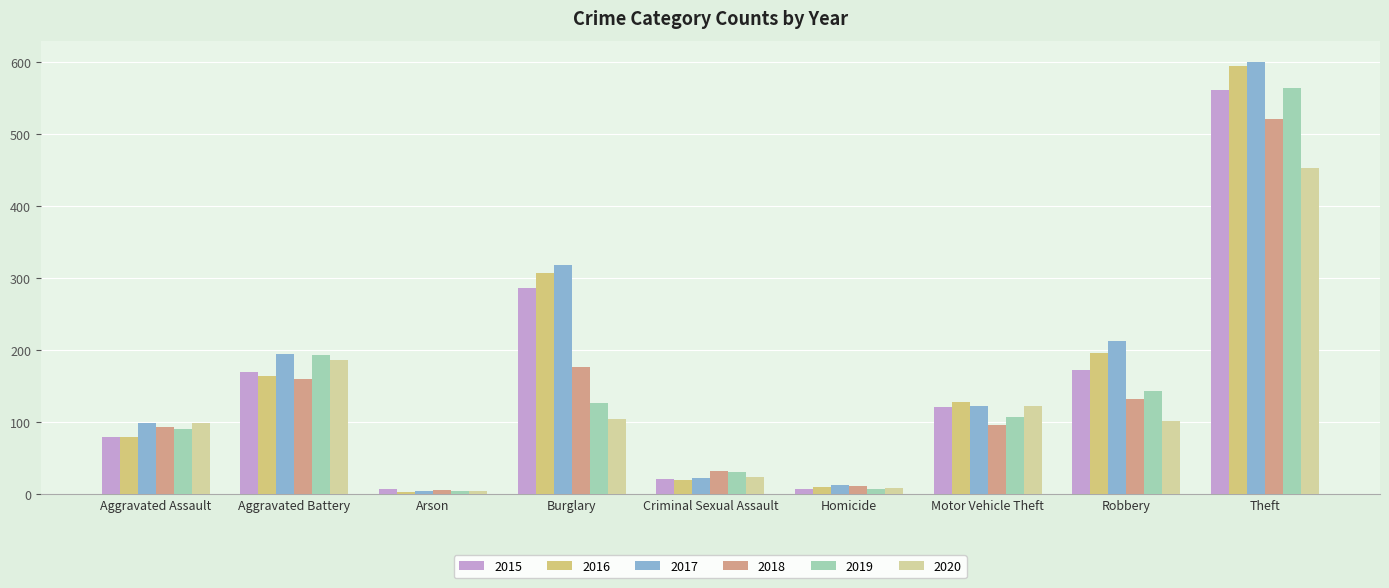

At which category does the chart reach its minimum across all series?

Arson